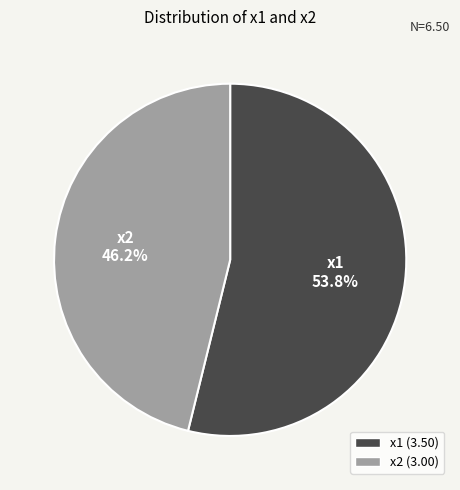

What is the largest slice in the pie chart?

x1